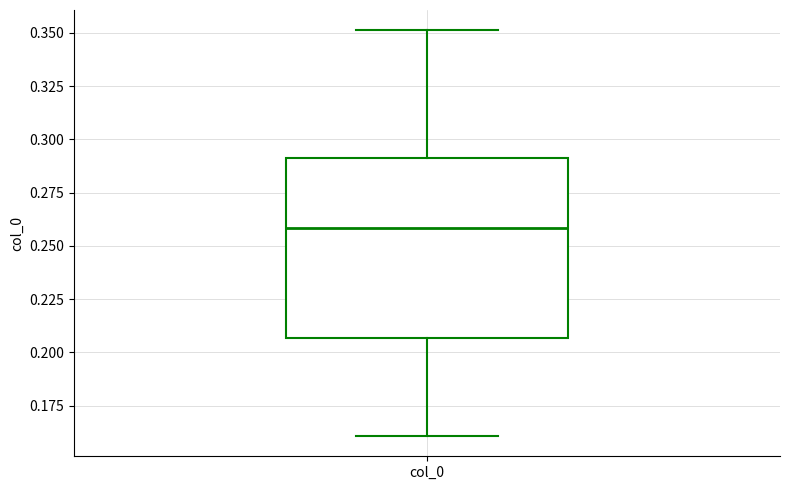

Read this box plot against the y-axis: the position of the median line, the range covered by the box, and the ends of both whiskers. The values are not printed on the chart, so give them approximately, as read against the axis.

median 0.260, box 0.205 to 0.290, whiskers 0.160 to 0.350